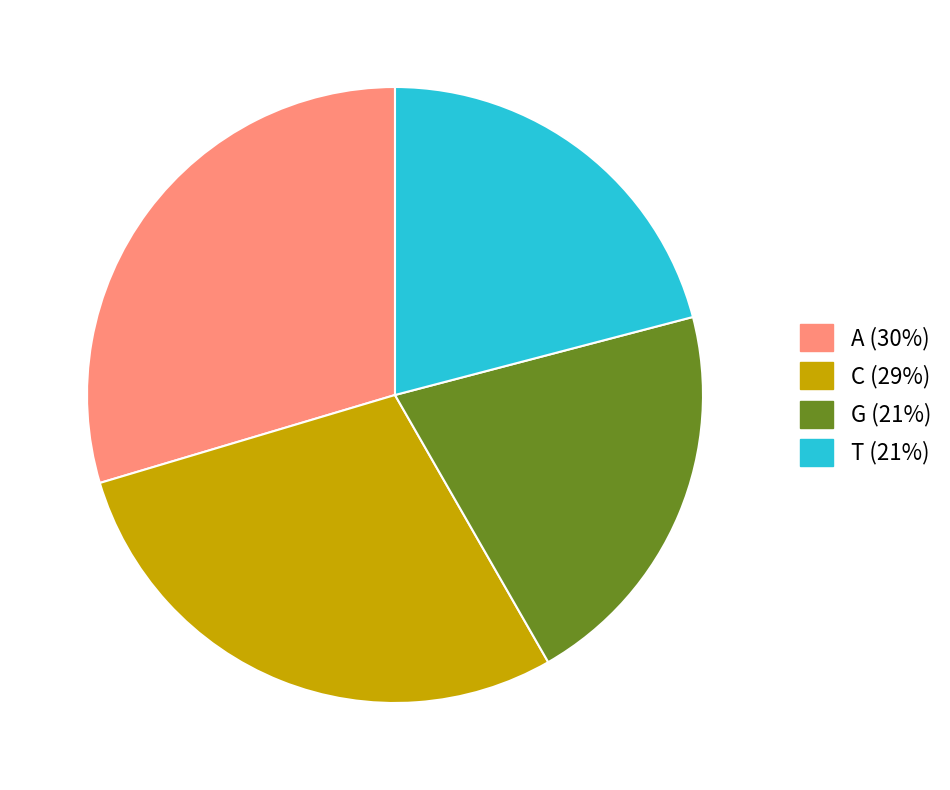

True or false: G (21%) accounts for 21% of the total.

True